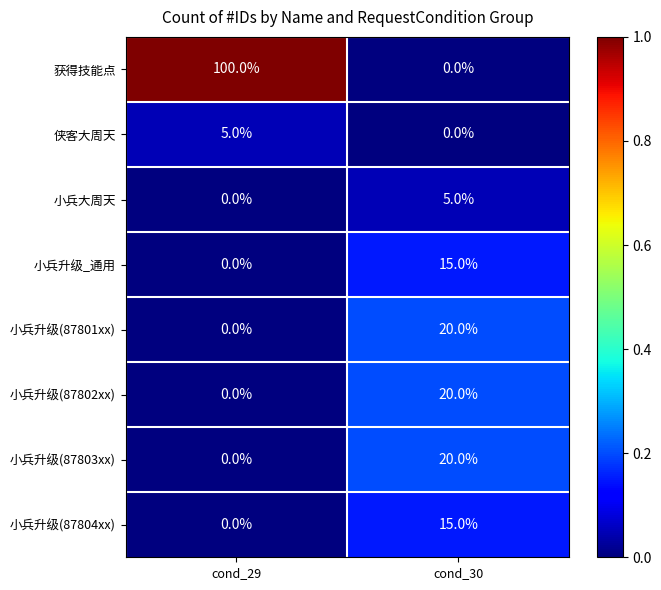

At which label is 小兵升级_通用 closest to 7?

cond_29